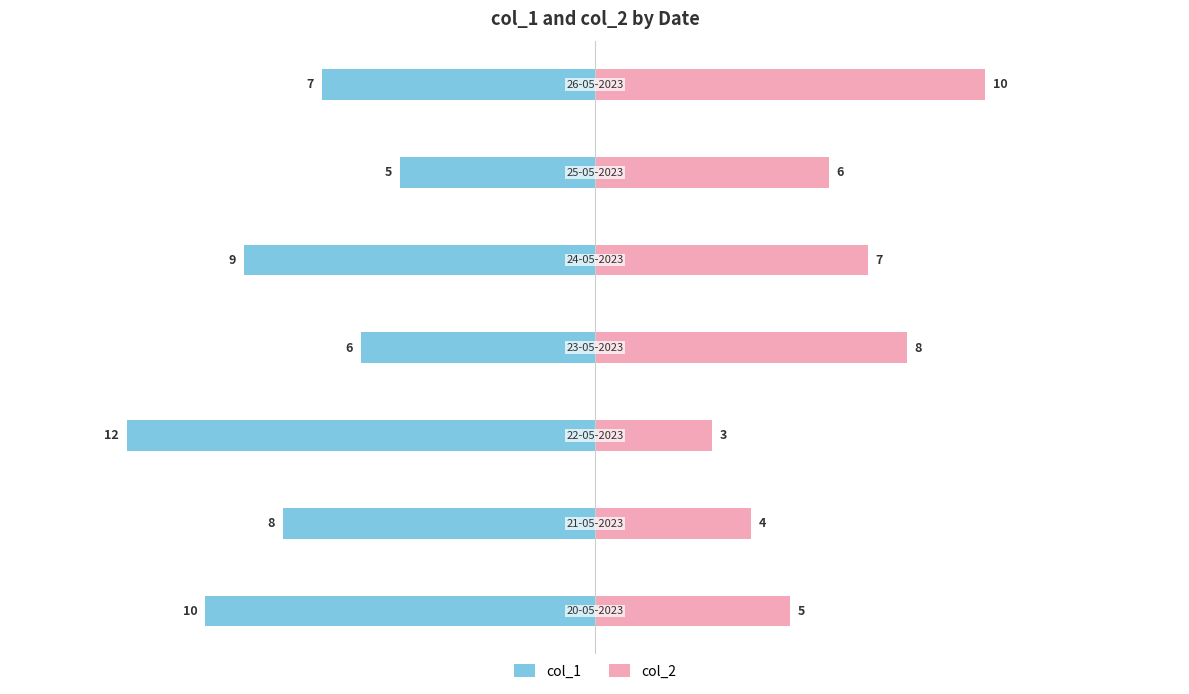

Which series has the widest spread of values?

col_1